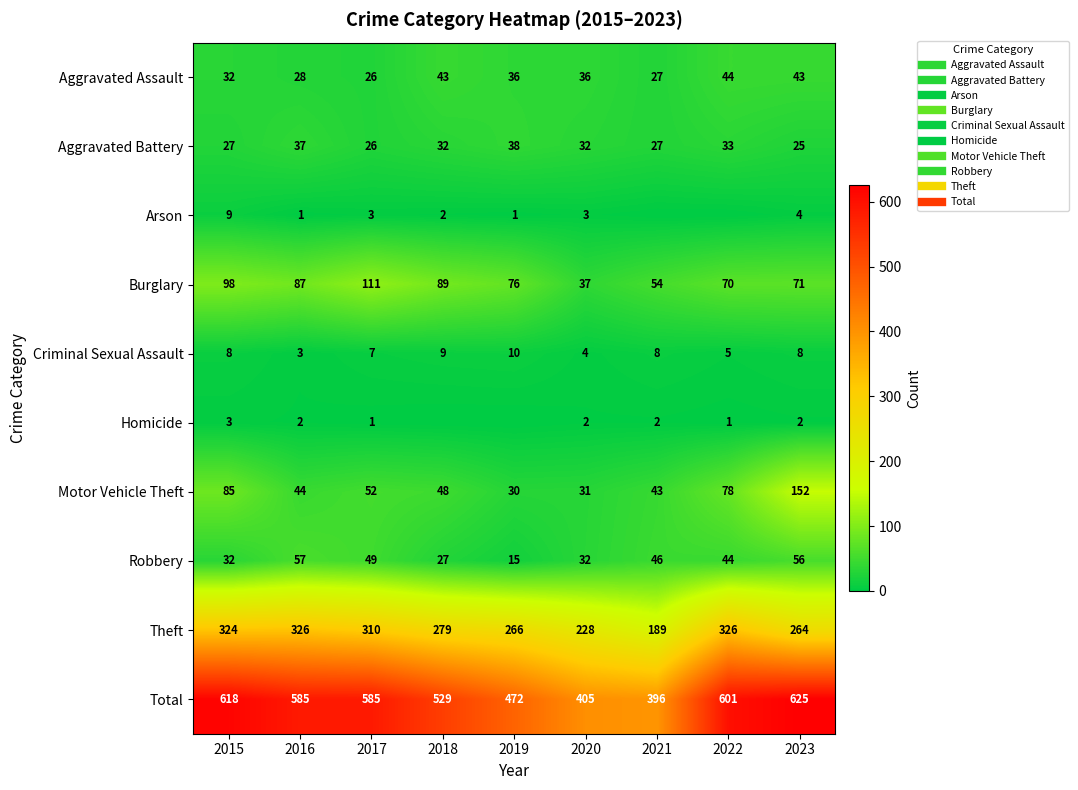

What is the sum of the Burglary values at 2020 and 2021?

91